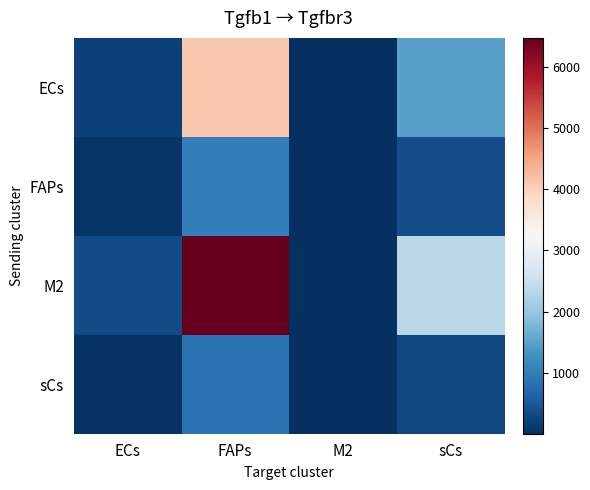

Which has a higher value, ECs or FAPs?

FAPs